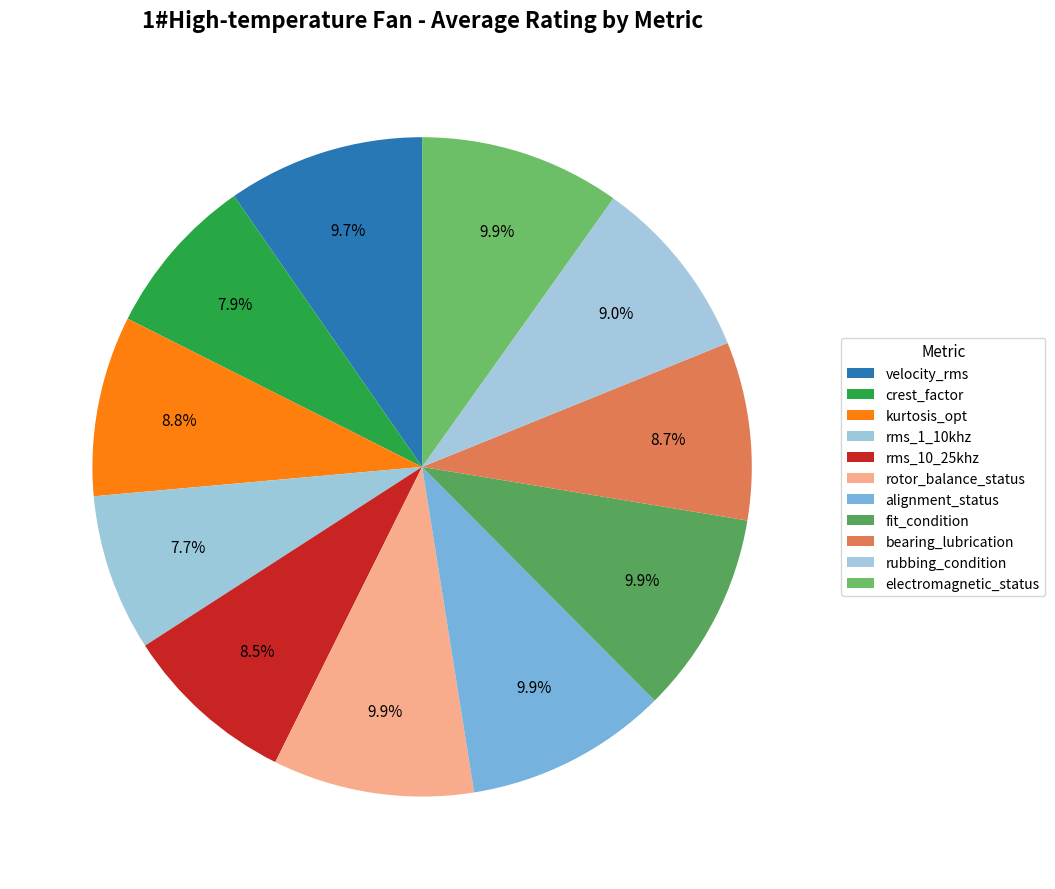

To the nearest percent, what portion does fit_condition represent?

10%